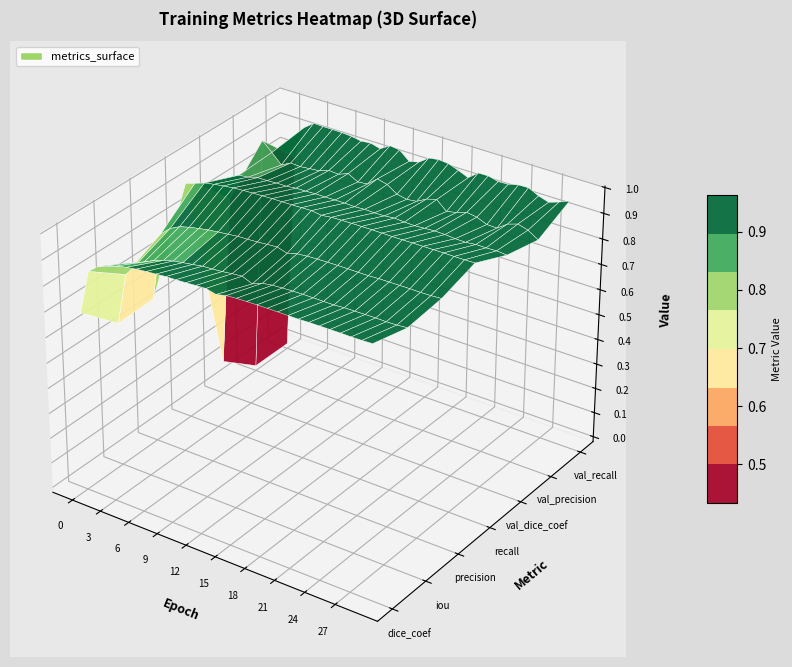

List the labels in order of val_precision value, smallest first.

0, 3, 5, 4, 6, 16, 25, 24, 20, 7, 17, 29, 11, 15, 21, 12, 9, 2, 8, 23, 22, 18, 10, 26, 28, 14, 19, 27, 13, 1